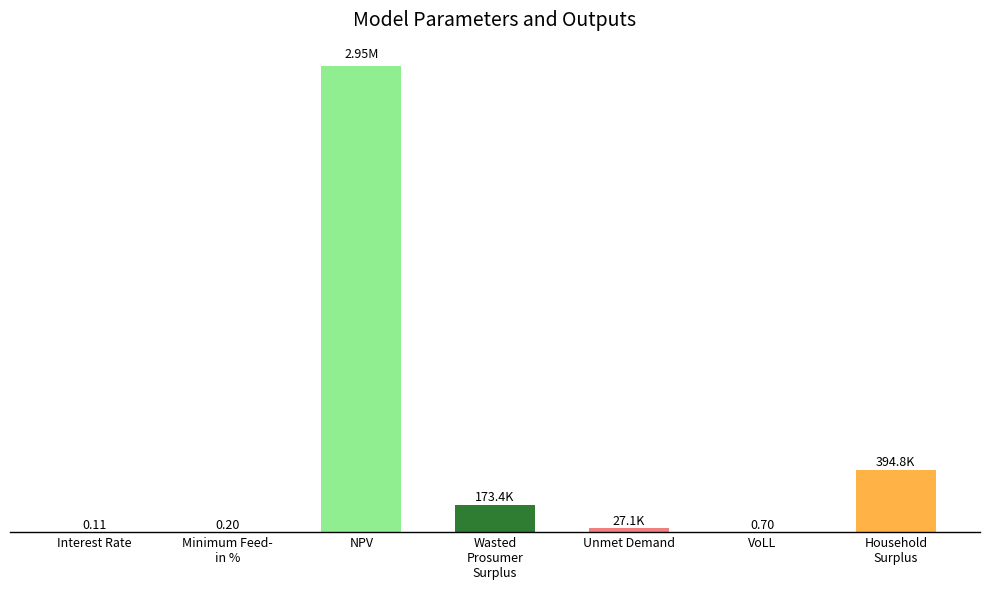

What is the difference between the maximum and second lowest values?

2949206.2